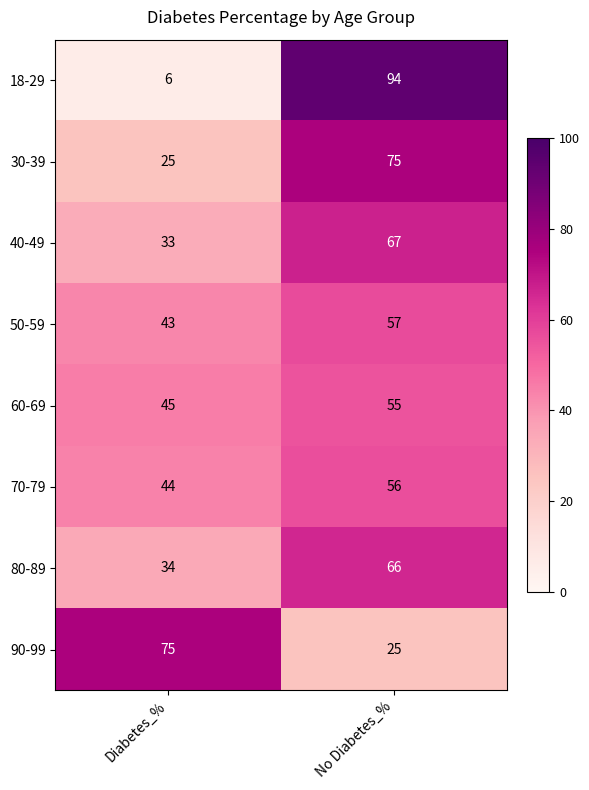

What is the difference between the maximum and minimum values in the 70-79 series?

12